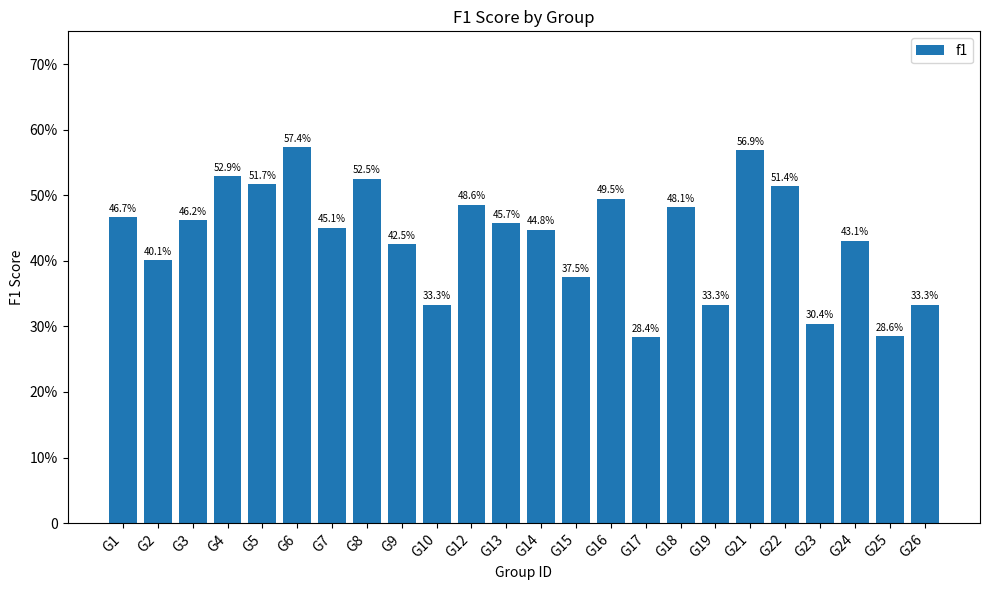

List the labels in order of value, largest first.

G6, G21, G4, G8, G5, G22, G16, G12, G18, G1, G3, G13, G7, G14, G24, G9, G2, G15, G10, G19, G26, G23, G25, G17